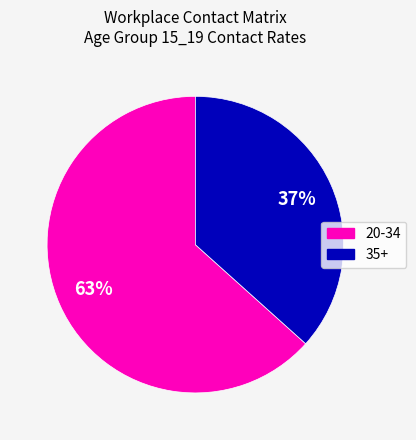

How many segments does this pie chart have?

2